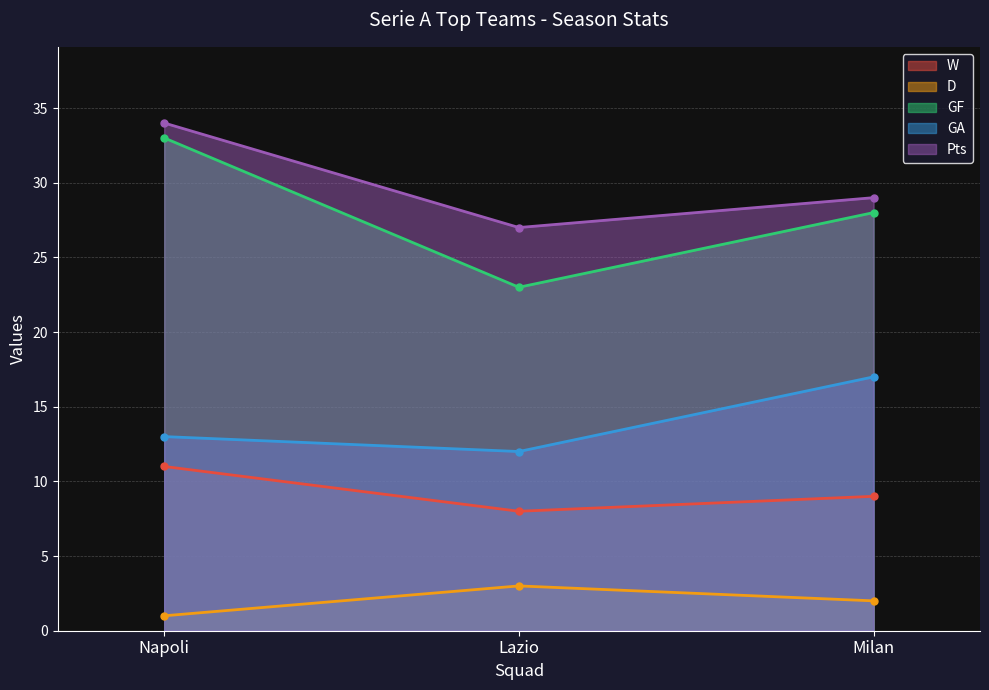

Which has a higher value, Napoli or Lazio?

Napoli